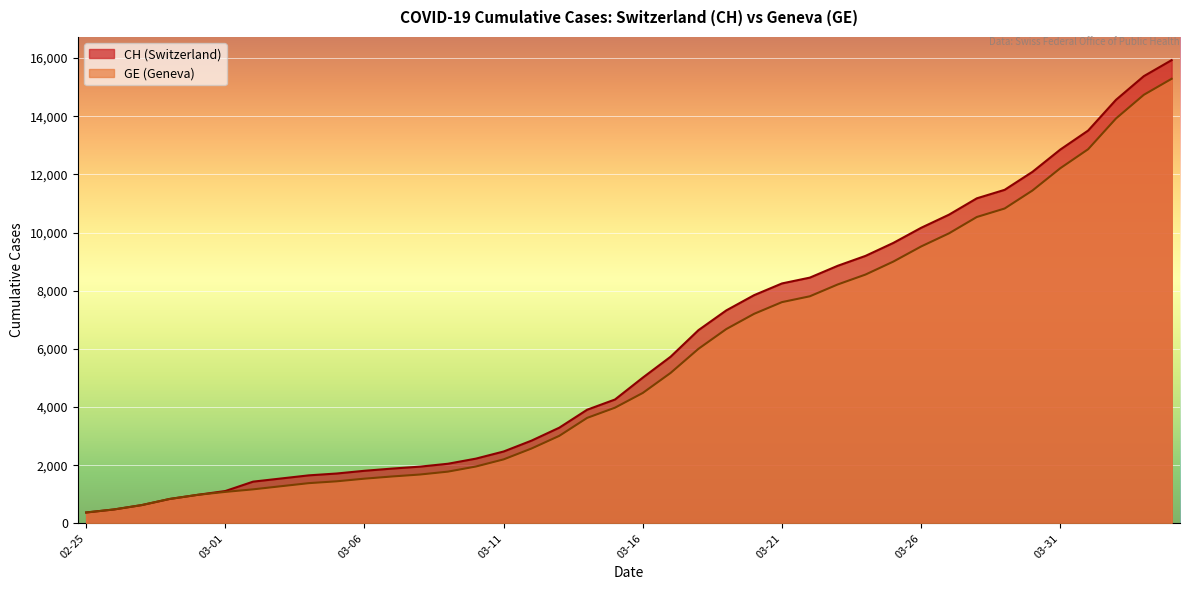

What is the value of the CH point at the 14th from the left?

2051